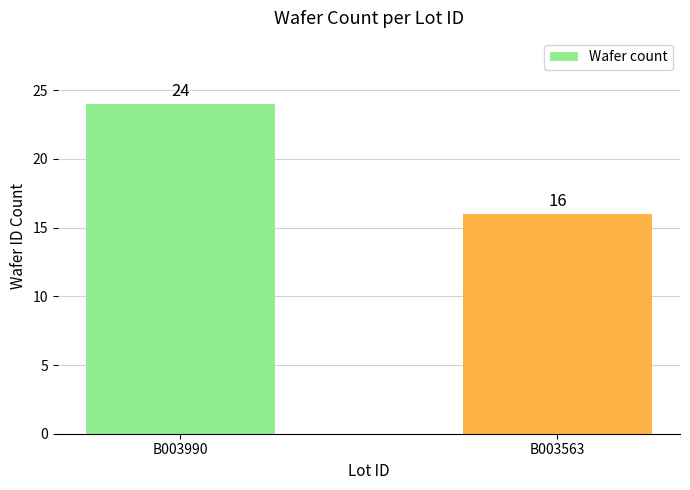

True or false: the data shows 24 at B003990.

True